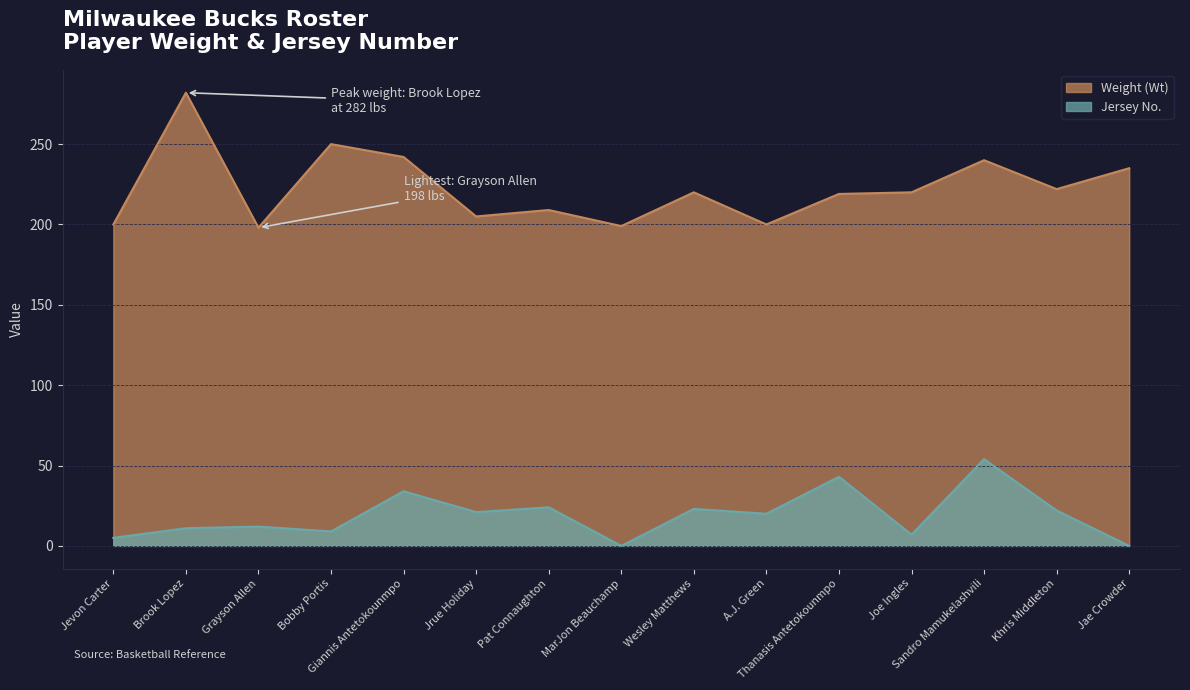

Reading right to left, extract all data points from this chart.

Weight (Wt): 235	222	240	220	219	200	220	199	209	205	242	250	198	282	200
Jersey No.: 0	22	54	7	43	20	23	0	24	21	34	9	12	11	5